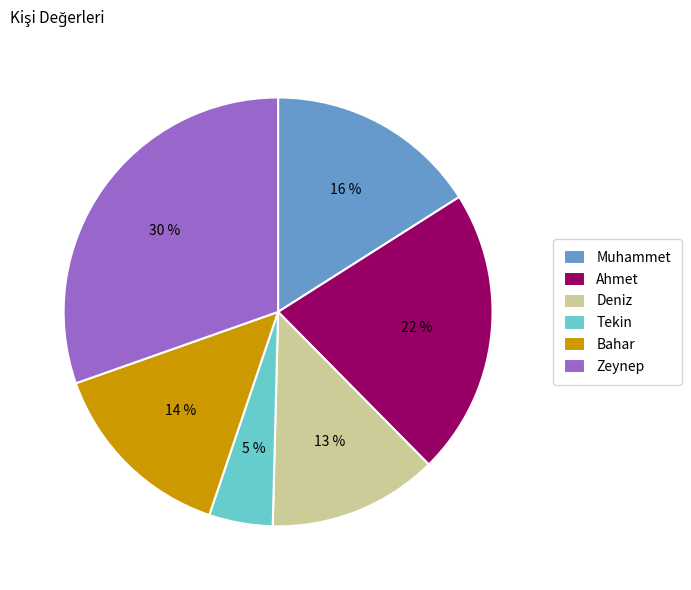

What is the largest slice in the pie chart?

Zeynep